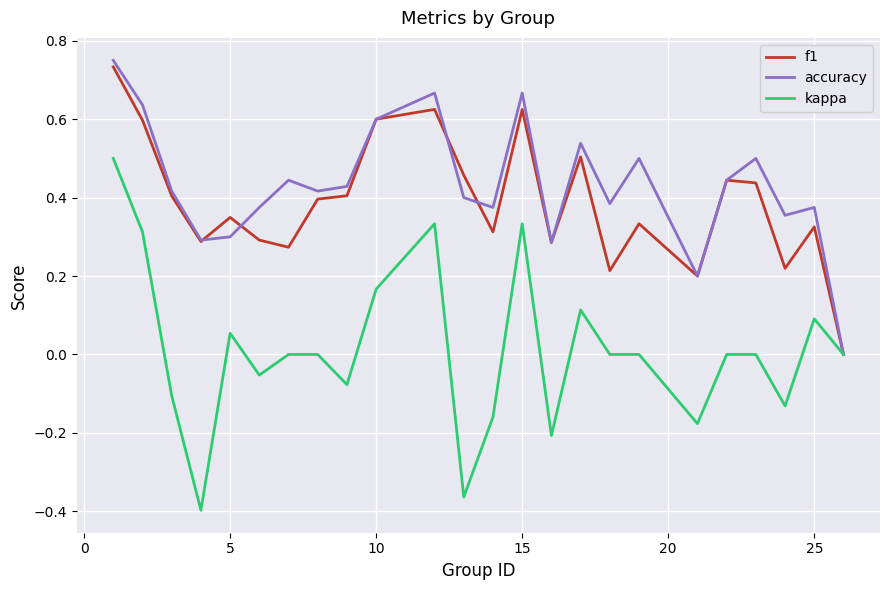

Which series has the largest range (max minus min)?

kappa